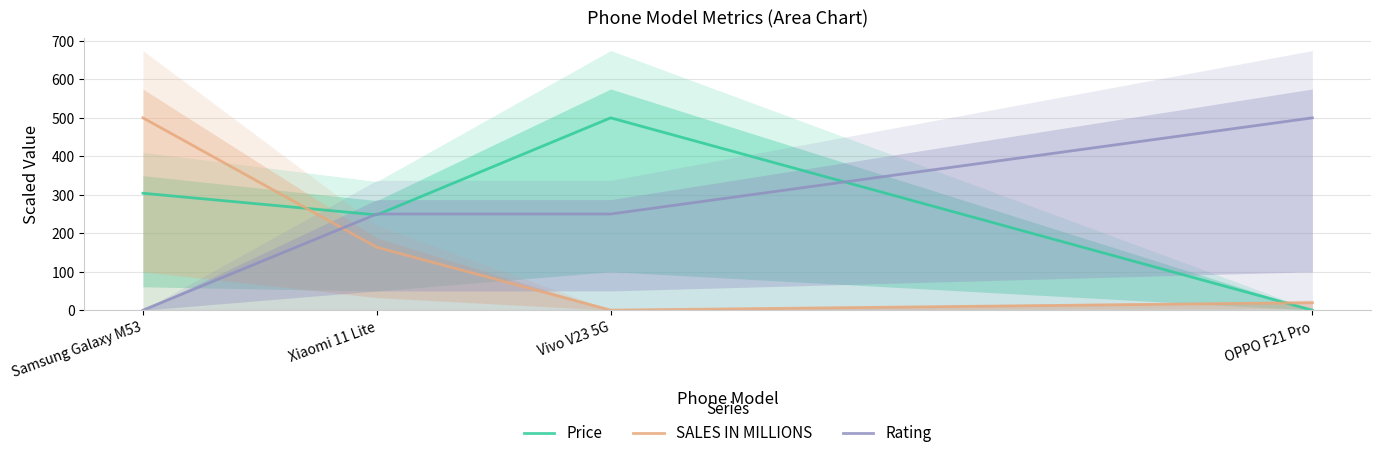

How many distinct data groups are displayed?

3